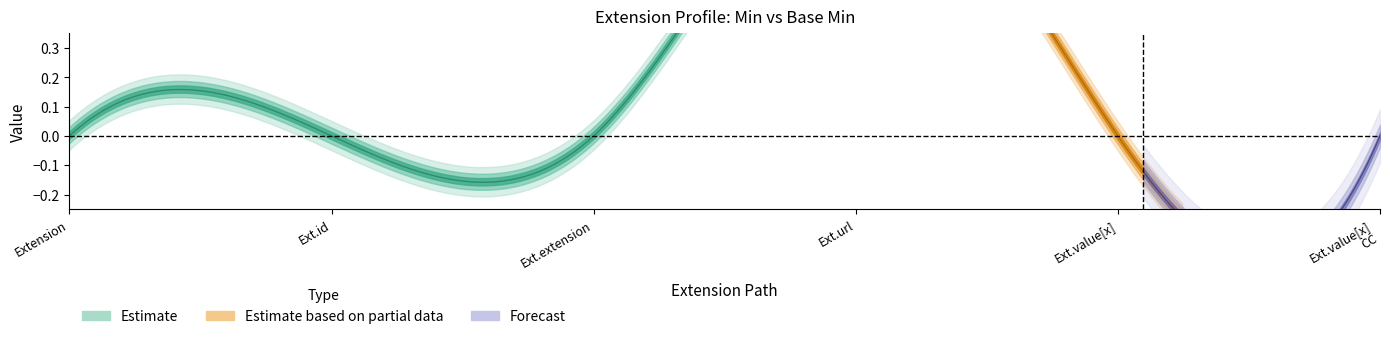

True or false: Base Min has a value of 0 at Extension.extension.

True